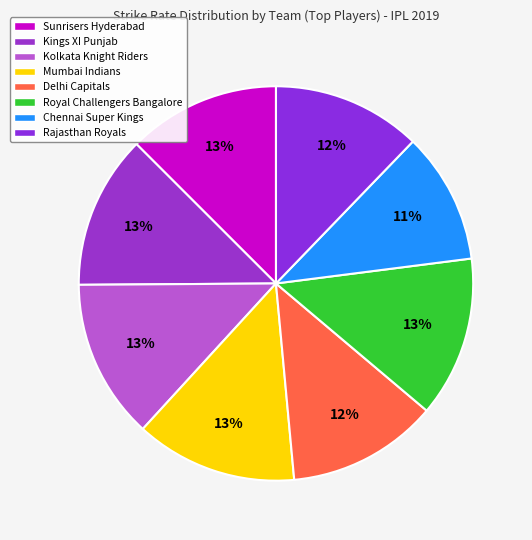

Combined, do Sunrisers Hyderabad and Mumbai Indians account for over 50%?

No